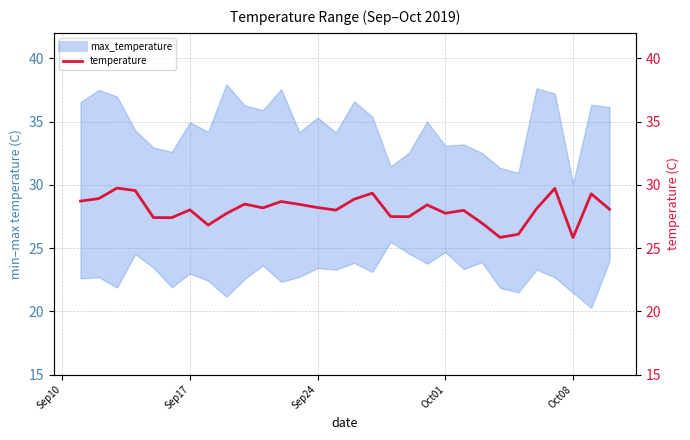

How many lines are shown in the chart?

1